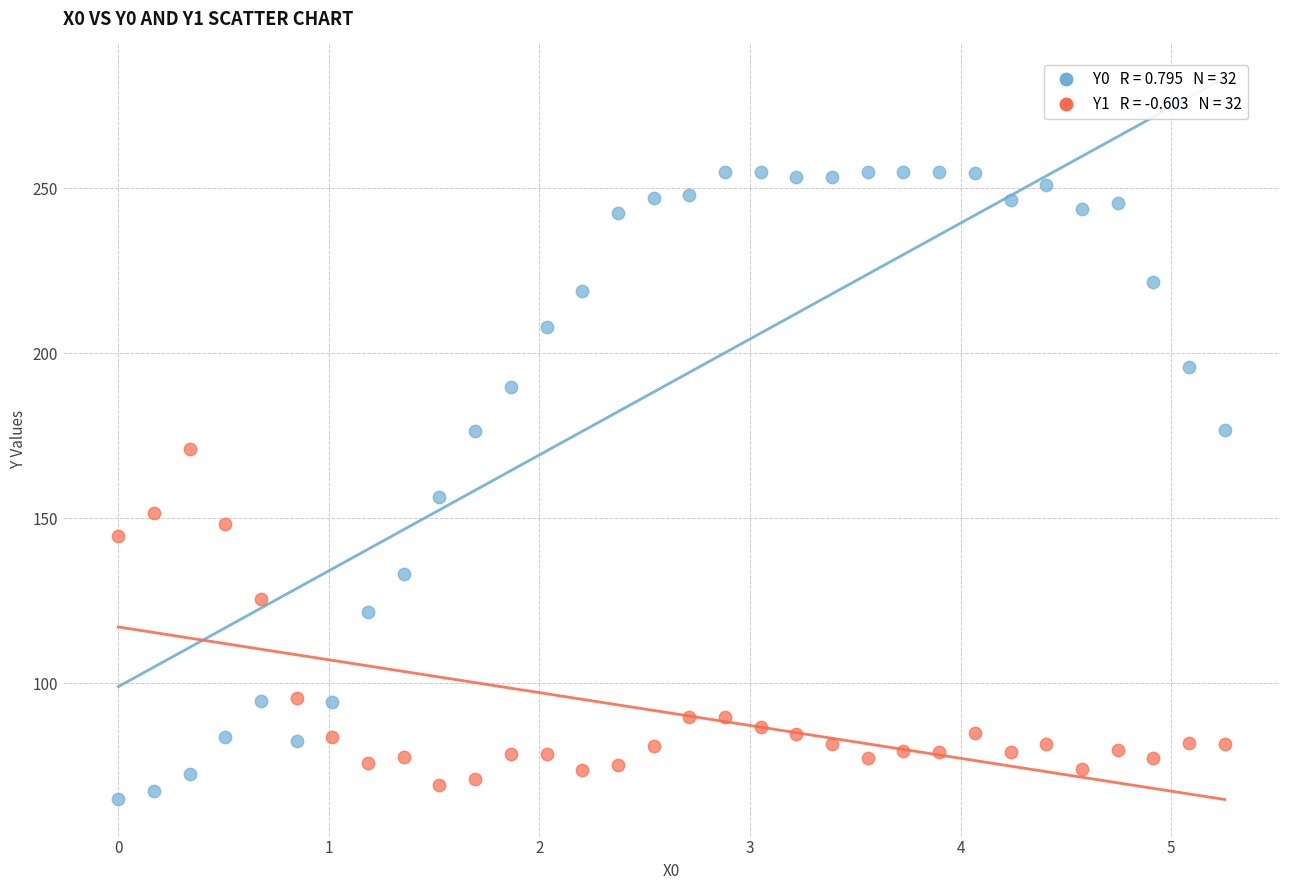

Across all data points, what is the range of Y values (max minus min)?

190.0